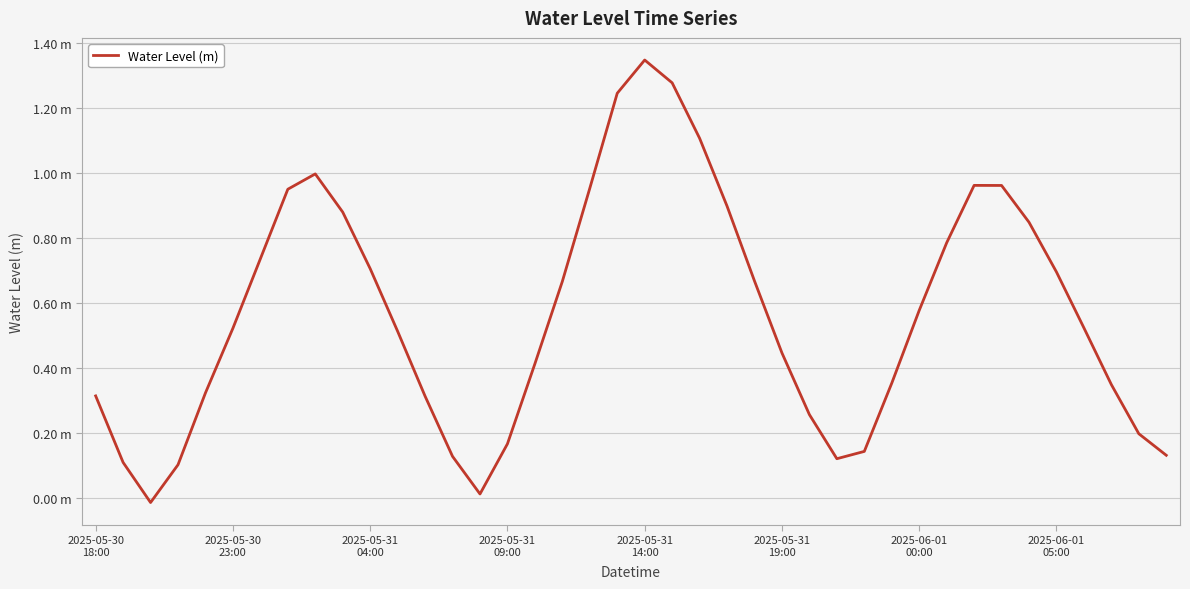

Reading right to left, transcribe all the data shown in this chart.

0.1	0.2	0.3	0.5	0.7	0.8	1.0	1.0	0.8	0.6	0.4	0.1	0.1	0.3	0.4	0.7	0.9	1.1	1.3	1.3	1.2	1.0	0.7	0.4	0.2	0.0	0.1	0.3	0.5	0.7	0.9	1.0	0.9	0.7	0.5	0.3	0.1	-0.0	0.1	0.3